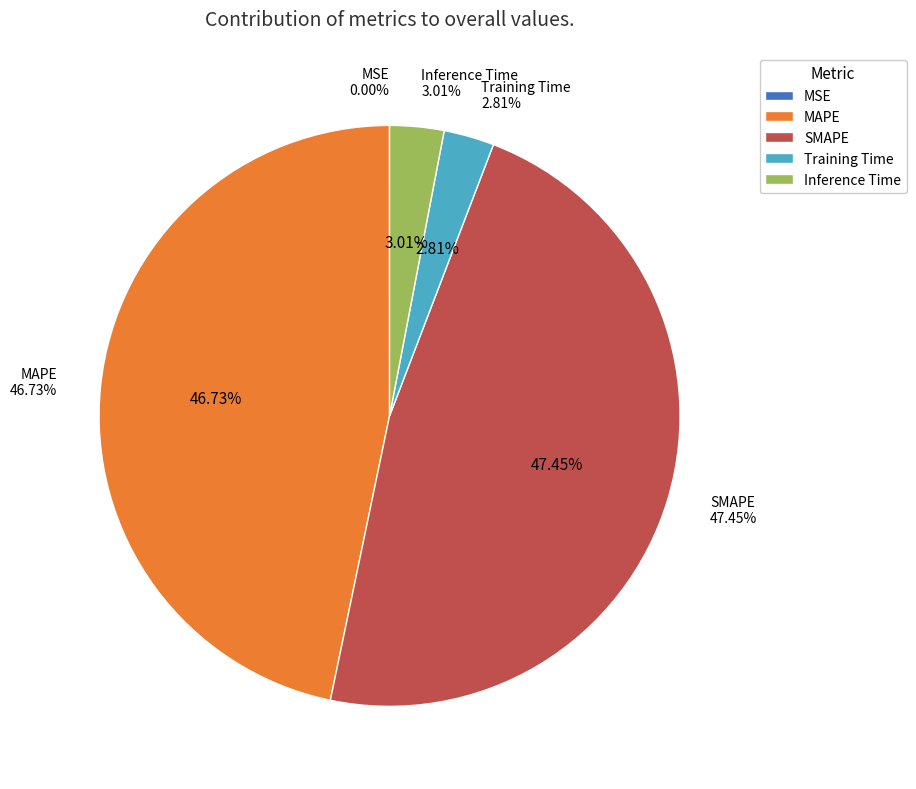

Is MSE the majority of the pie?

No